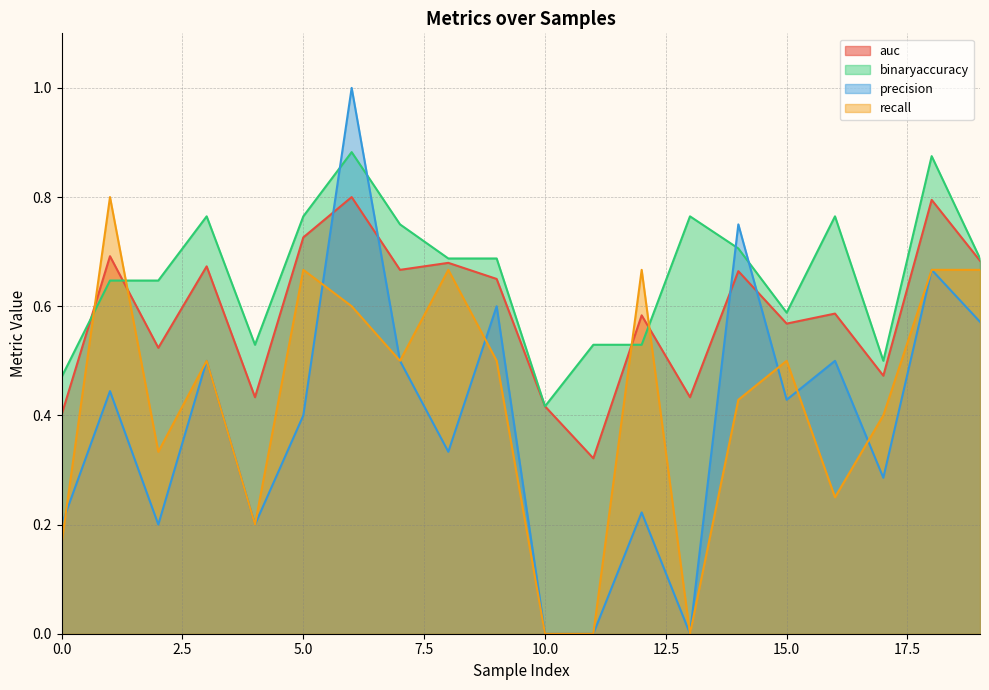

Where is the first local minimum for auc?

2